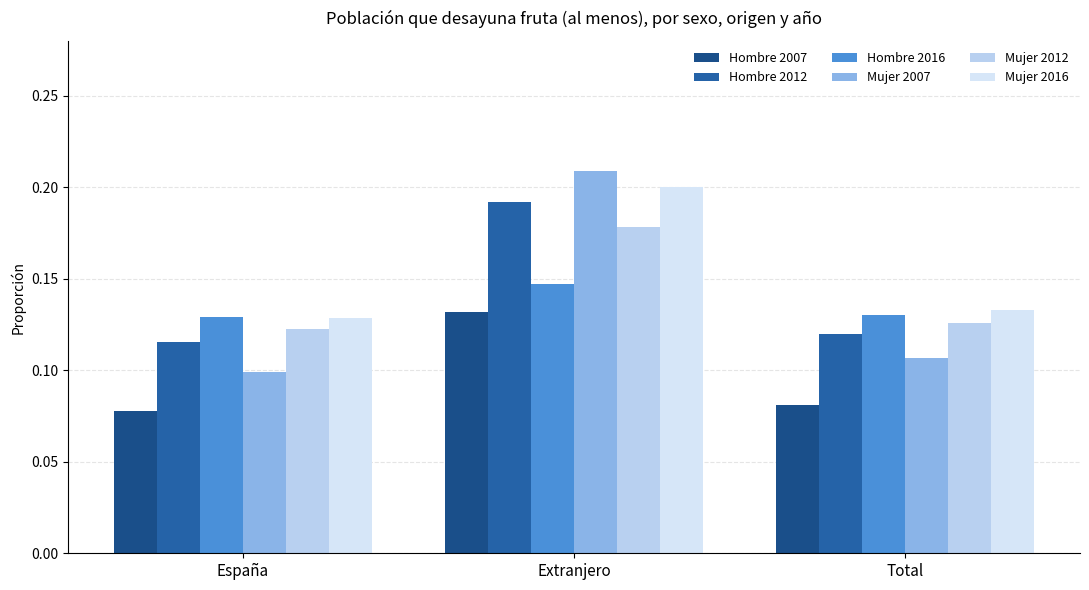

Count the number of categories in the chart.

3